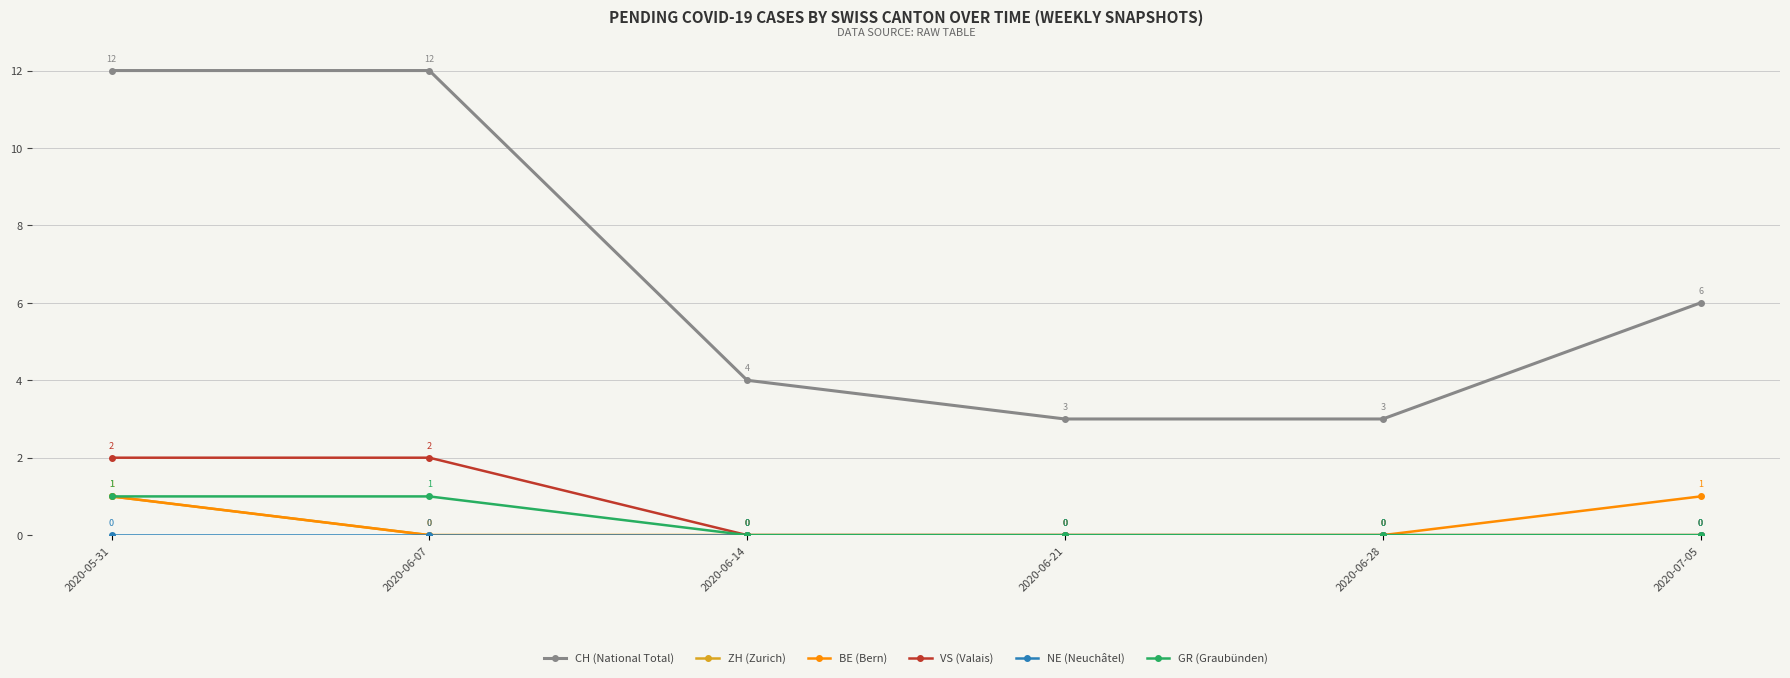

The value of VS (Valais) at 2020-05-31 is 2. True or false?

True